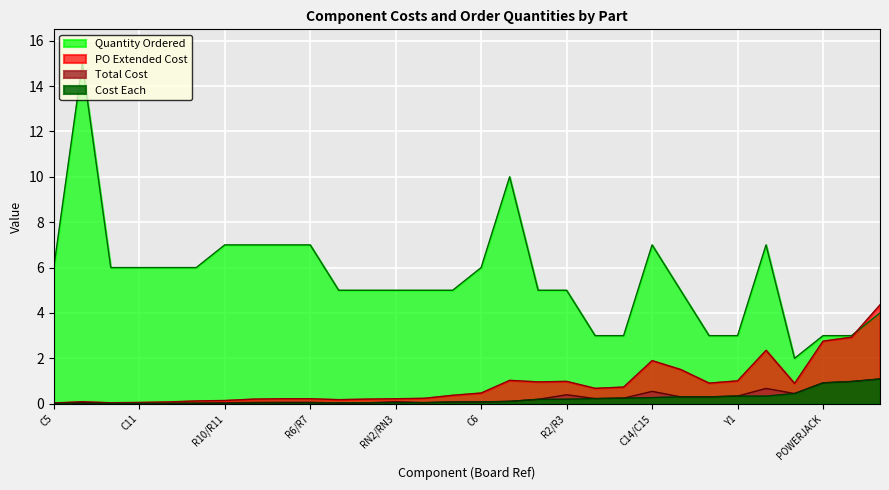

True or false: Cost Each and Quantity Ordered cross at least once.

False